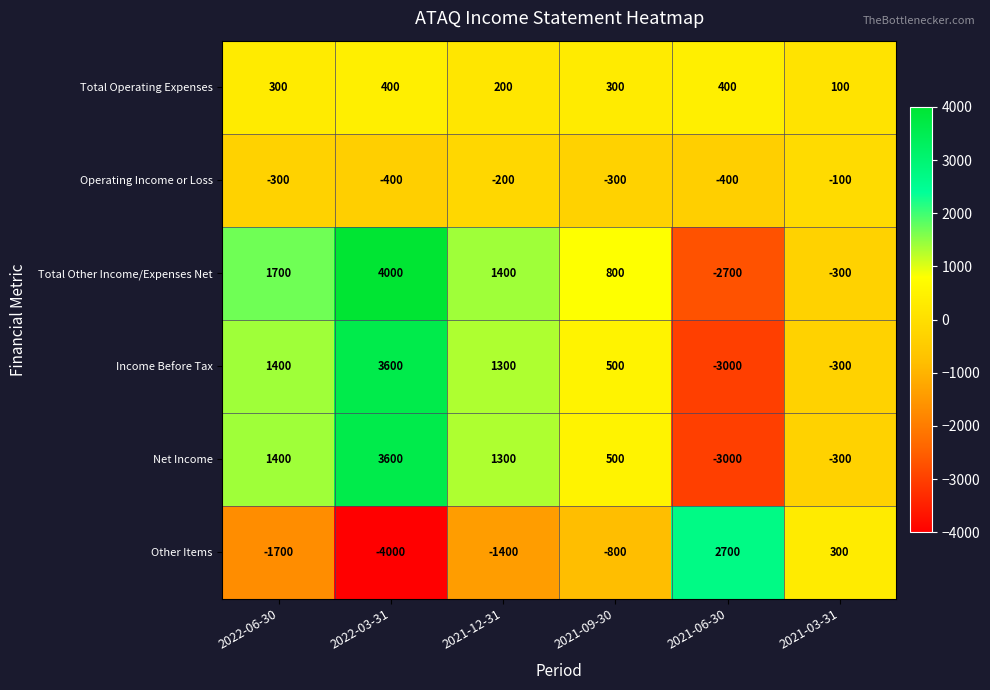

List the labels in order of Income Before Tax value, smallest first.

2021-06-30, 2021-03-31, 2021-09-30, 2021-12-31, 2022-06-30, 2022-03-31